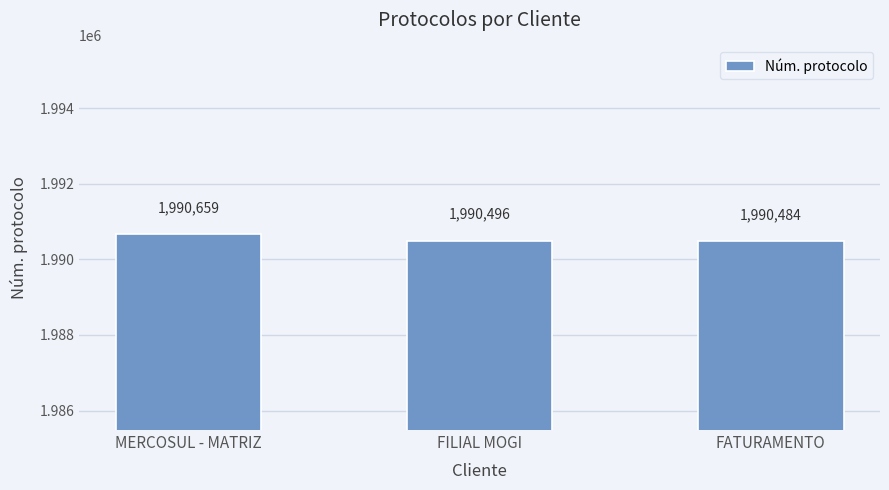

What is the sum of the values at FATURAMENTO and MERCOSUL - MATRIZ?

3981143